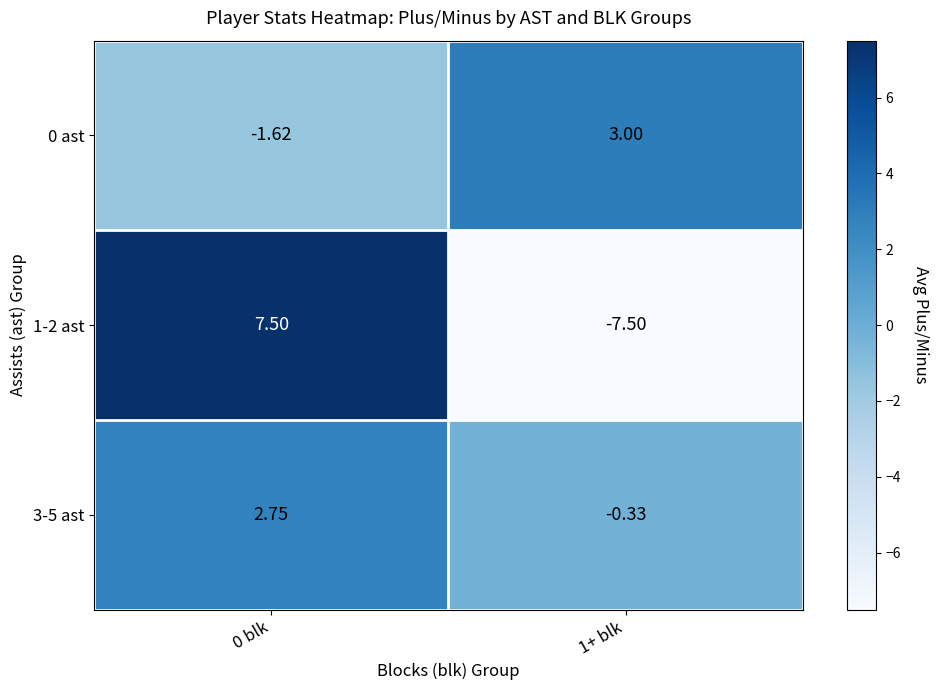

Is the value of 1-2 ast at 0 blk greater than the value of 0 ast at 0 blk?

Yes